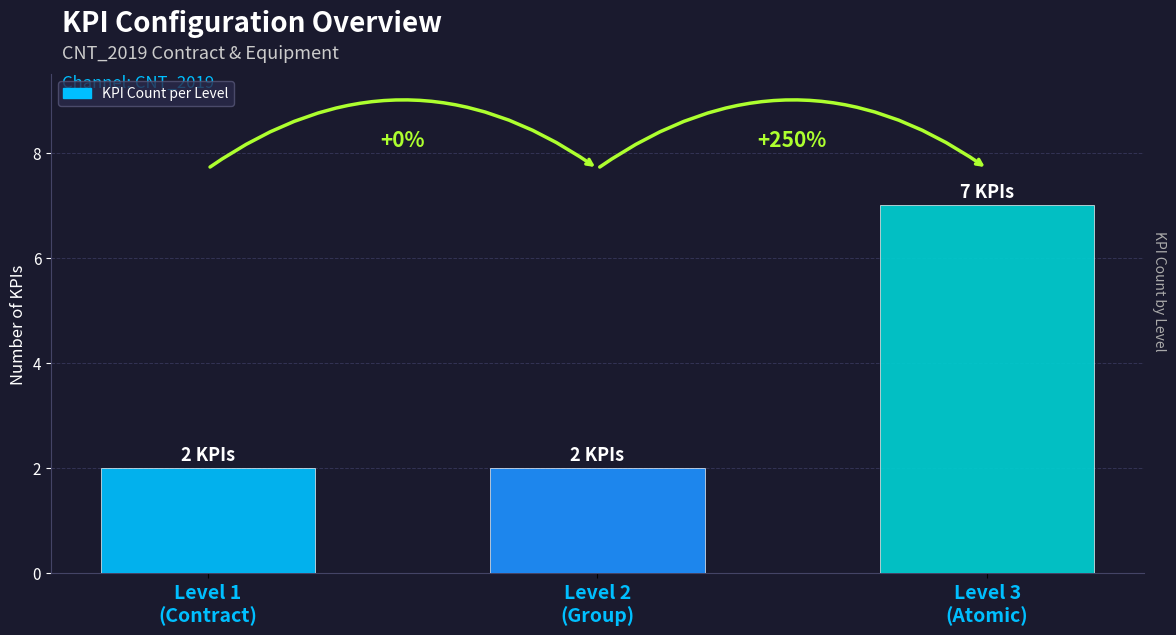

List the labels in order of value, largest first.

Level 3
(Atomic), Level 1
(Contract), Level 2
(Group)